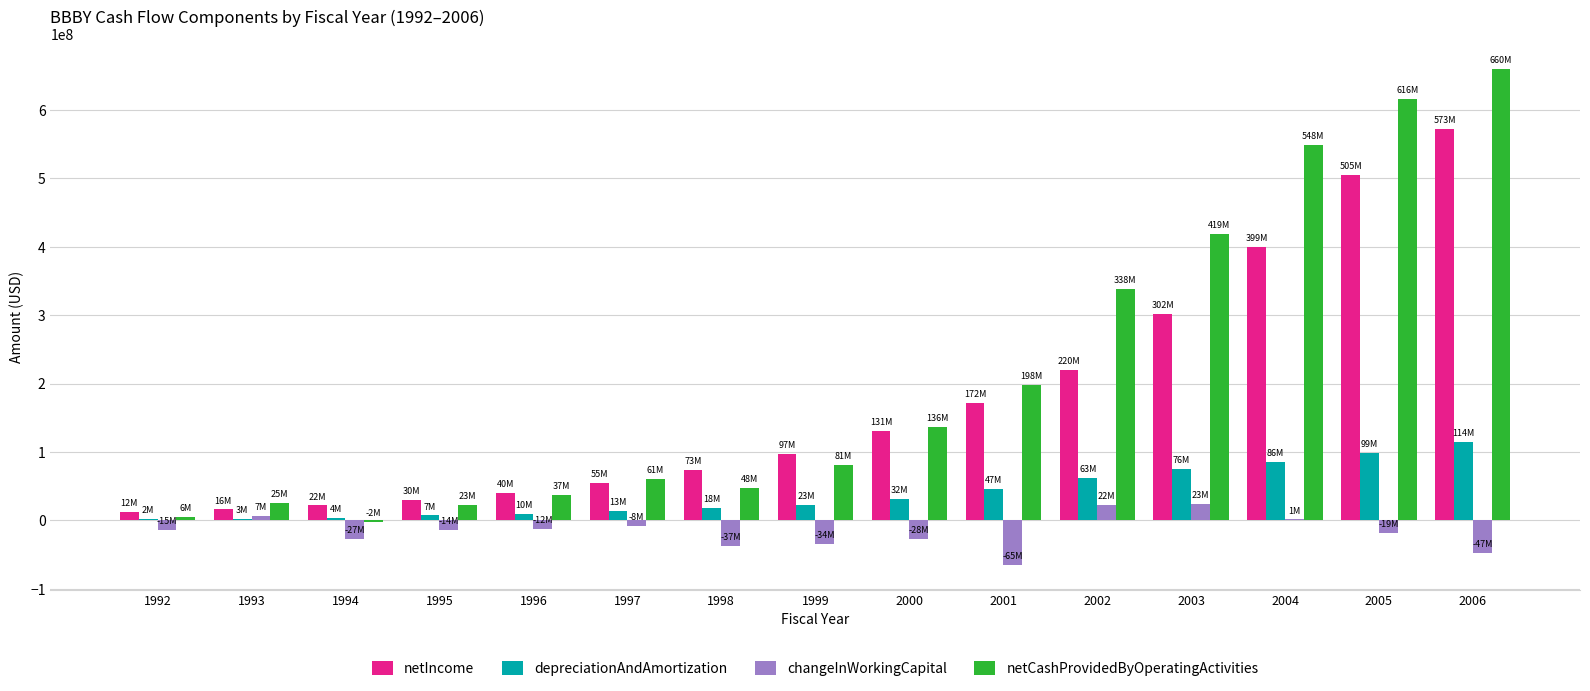

Which series has the largest total across all categories?

netCashProvidedByOperatingActivities